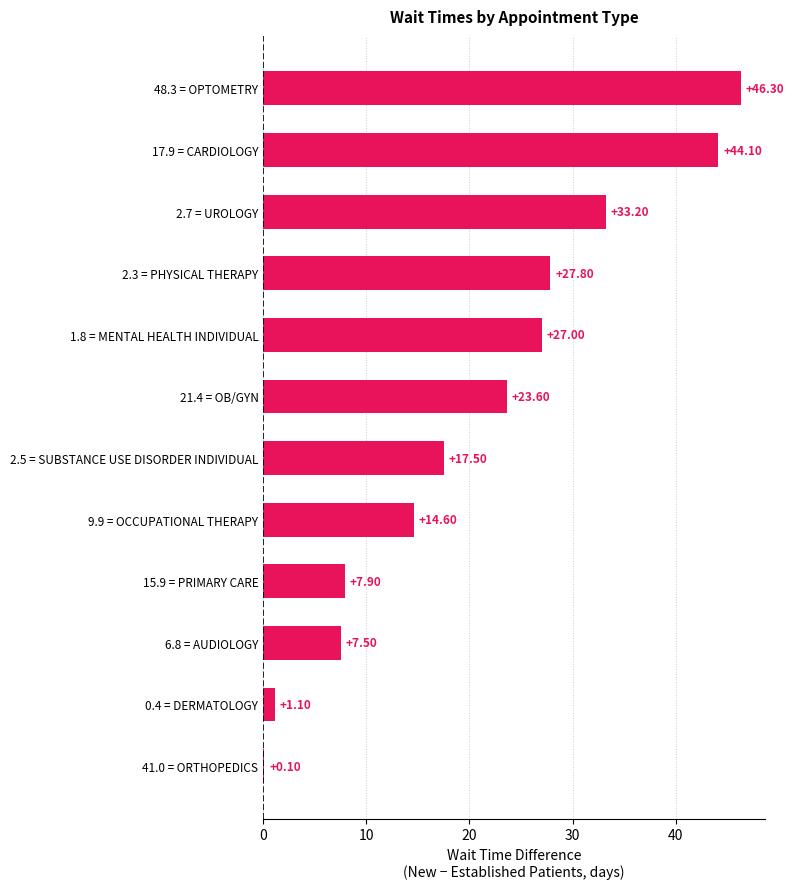

Which has a higher value, 2.5 = SUBSTANCE USE DISORDER INDIVIDUAL or 41.0 = ORTHOPEDICS?

2.5 = SUBSTANCE USE DISORDER INDIVIDUAL